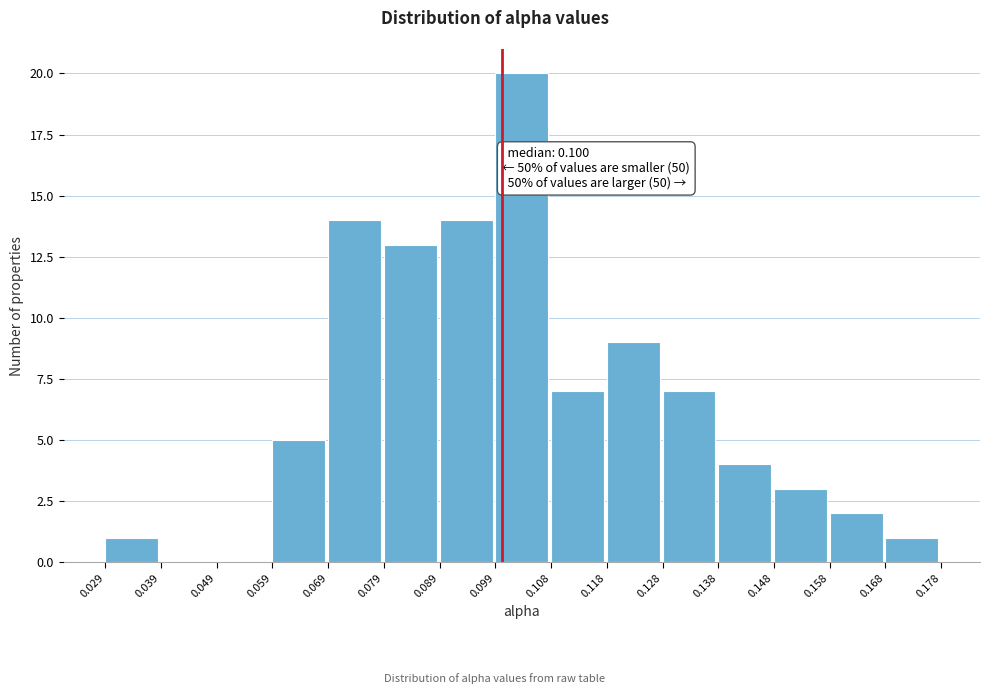

Over which range of the x-axis is the bar tallest?

0.099 to 0.108